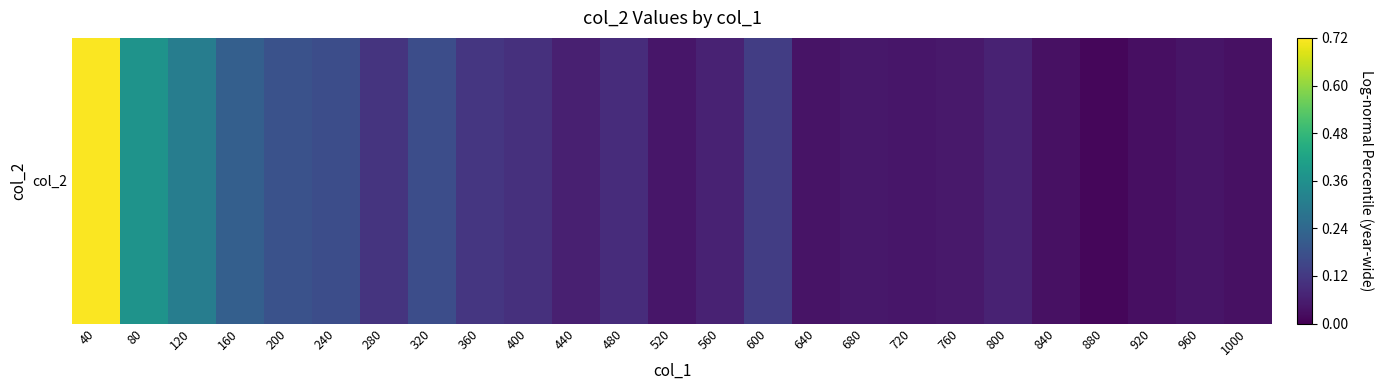

Reading right to left, extract all data points from this chart.

0.0	0.0	0.0	0.0	0.0	0.1	0.0	0.0	0.0	0.0	0.1	0.1	0.0	0.1	0.1	0.1	0.1	0.2	0.1	0.2	0.2	0.2	0.3	0.4	0.7